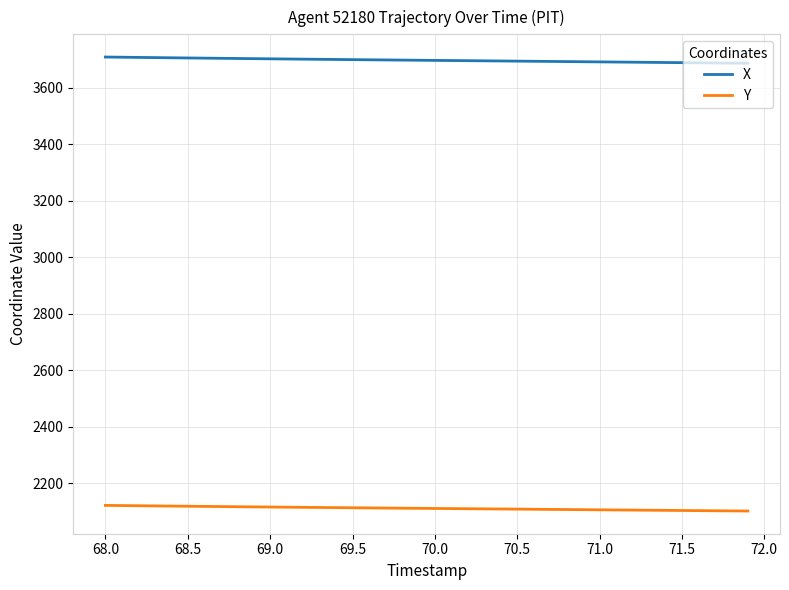

Which series has the largest total across all categories?

X